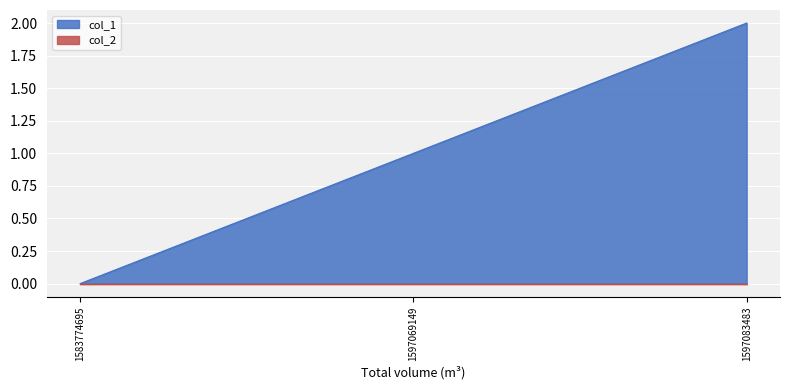

List the labels in order of value, largest first.

1597083483, 1597069149, 1583774695